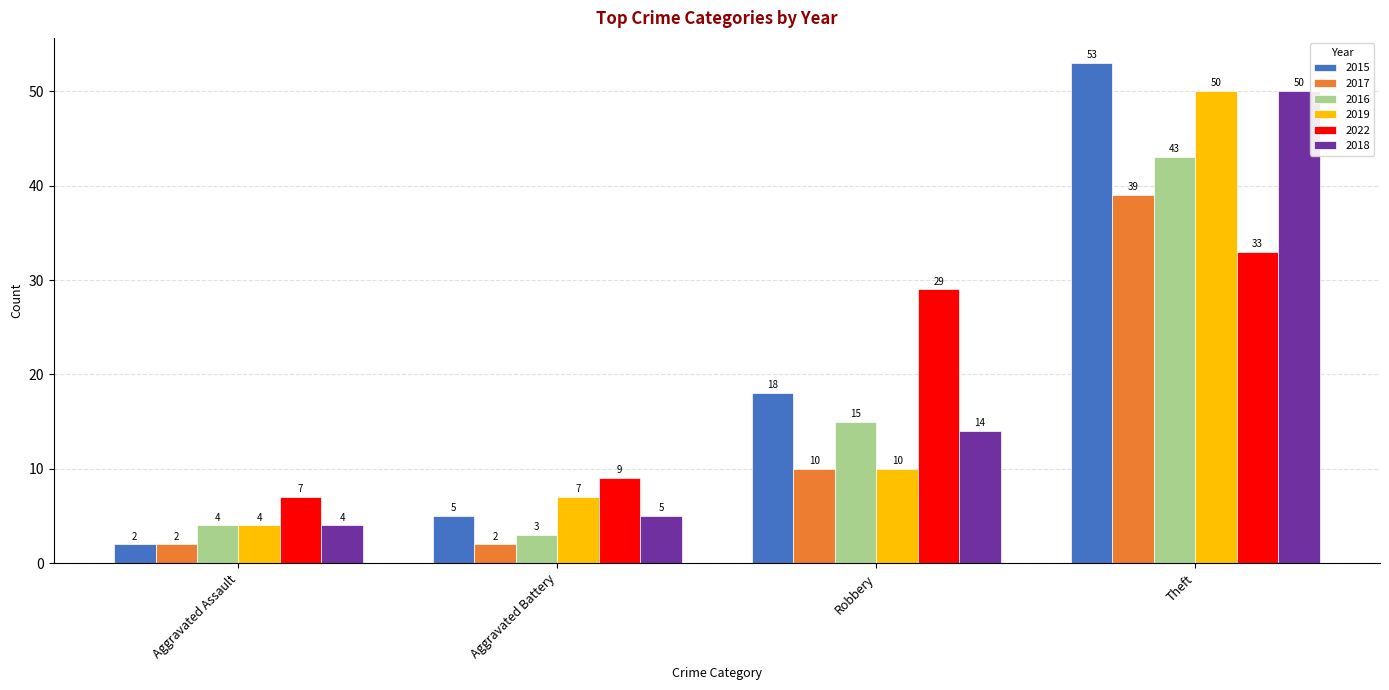

At which label does 2017 reach its peak?

Theft